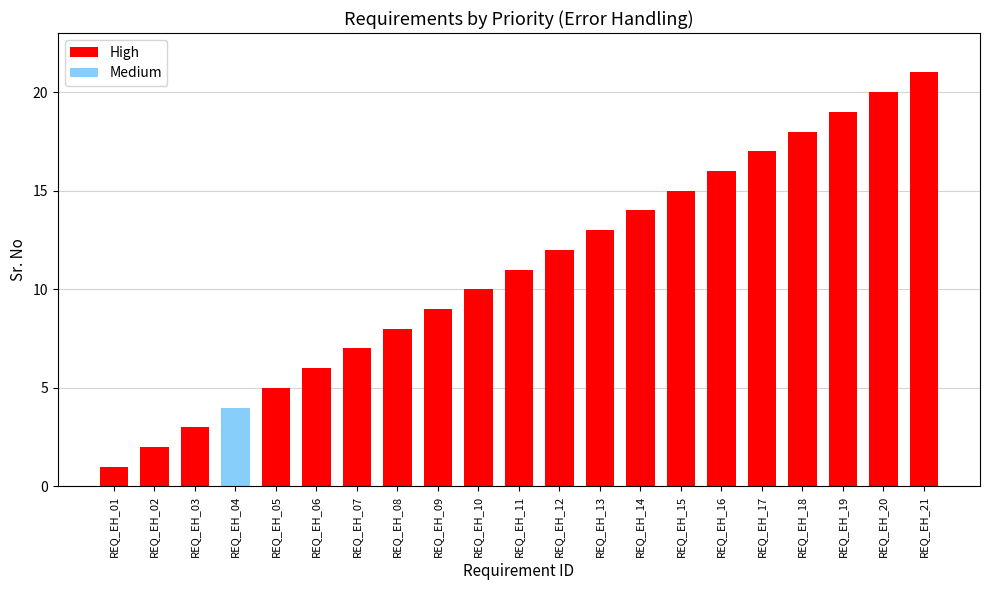

Is it true that the value at REQ_EH_02 is 1?

False